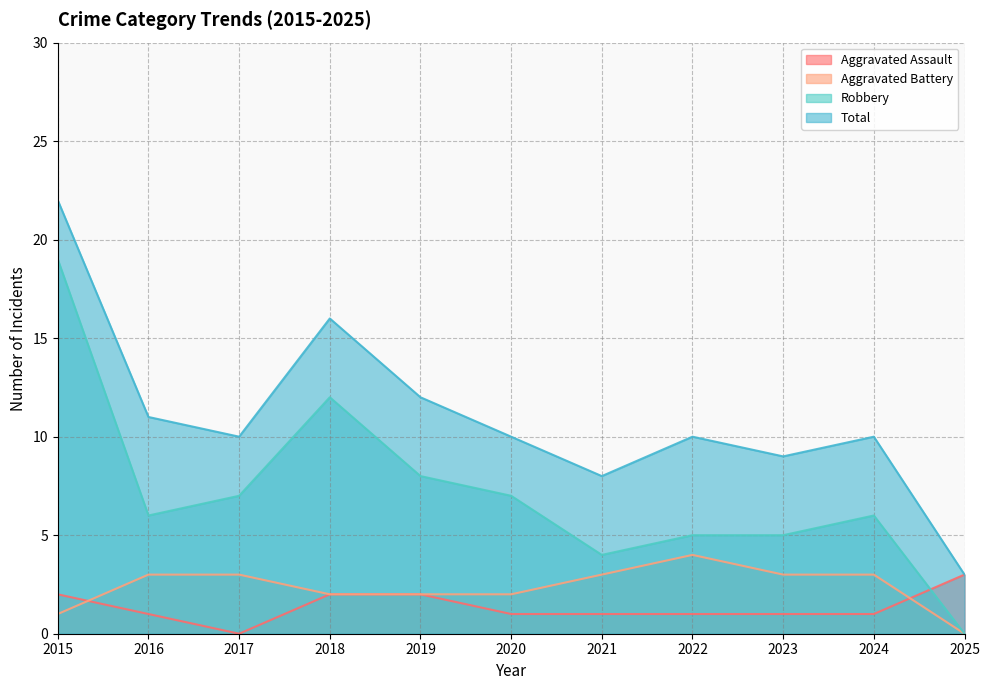

Reading left to right, extract all data points from this chart.

Aggravated Assault: 2	1	0	2	2	1	1	1	1	1	3
Aggravated Battery: 1	3	3	2	2	2	3	4	3	3	0
Robbery: 19	6	7	12	8	7	4	5	5	6	0
Total: 22	11	10	16	12	10	8	10	9	10	3